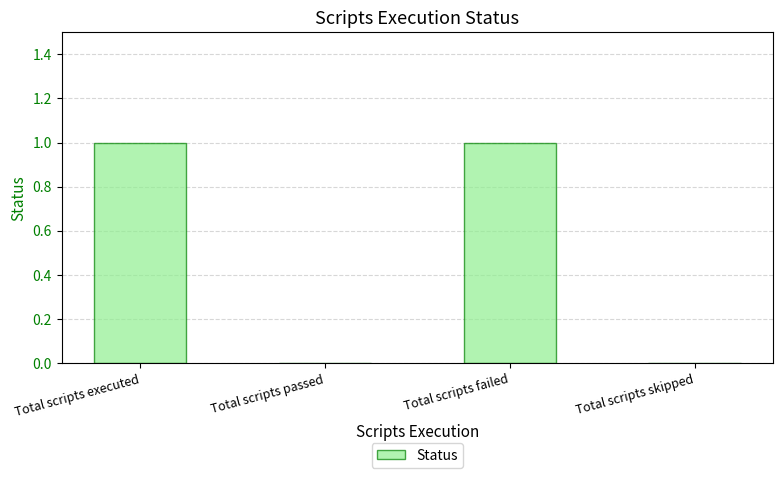

Which has a higher value, Total scripts failed or Total scripts passed?

Total scripts failed